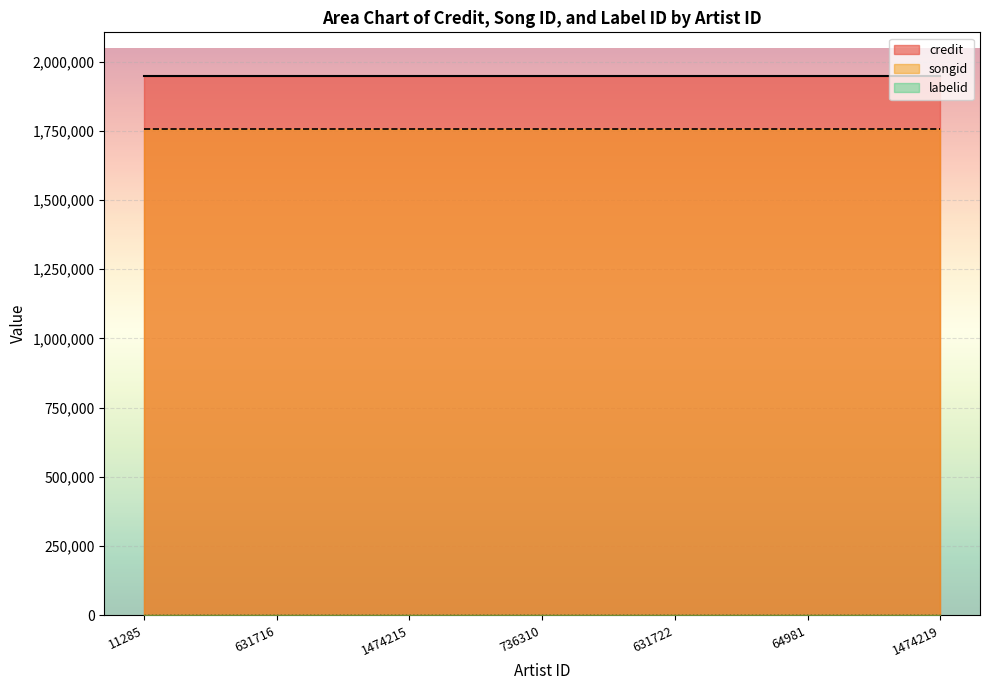

What is the value of the songid point at the 3rd from the left?

1755032